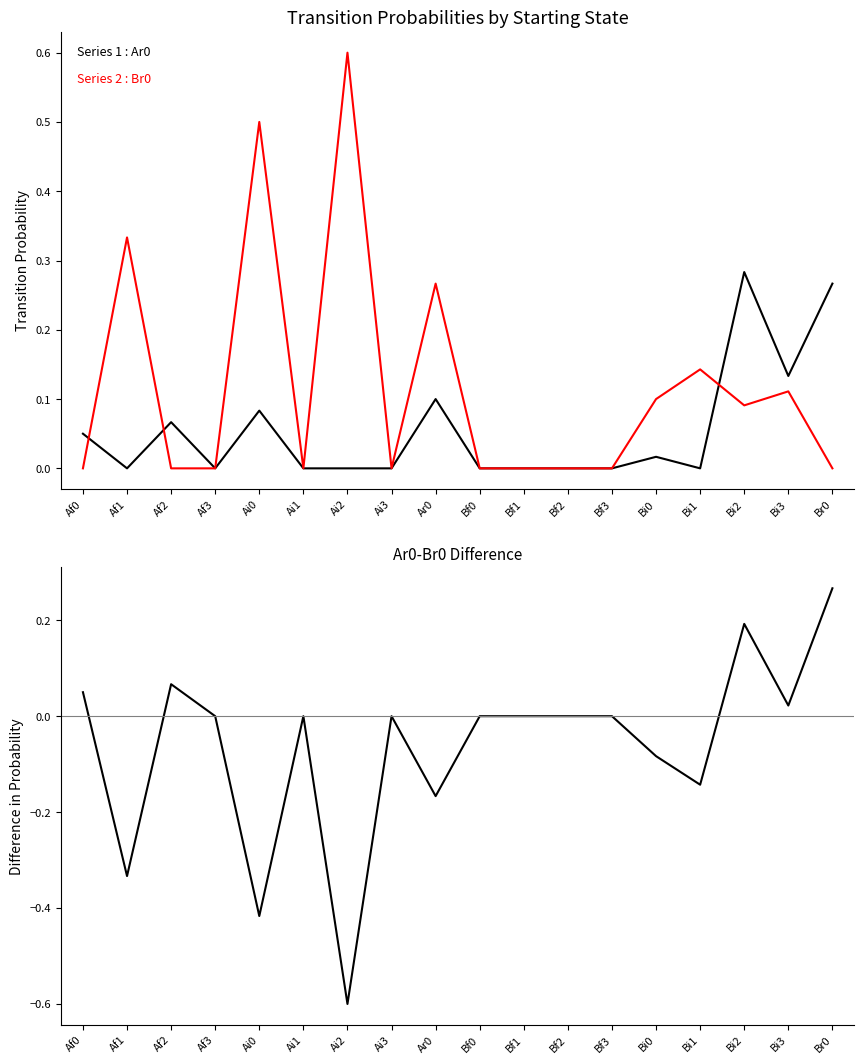

What is the label of the 17th point from the right?

Af1